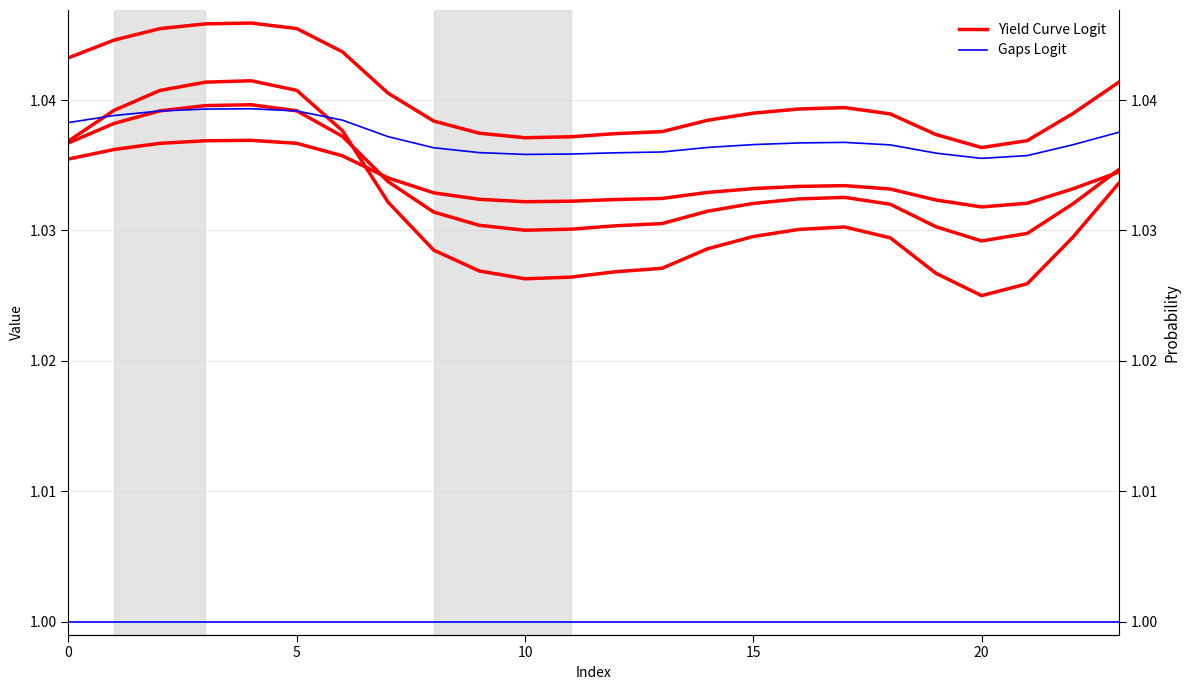

Rank the series by their maximum value, from lowest to highest.

Gaps Logit, Yield Curve Logit